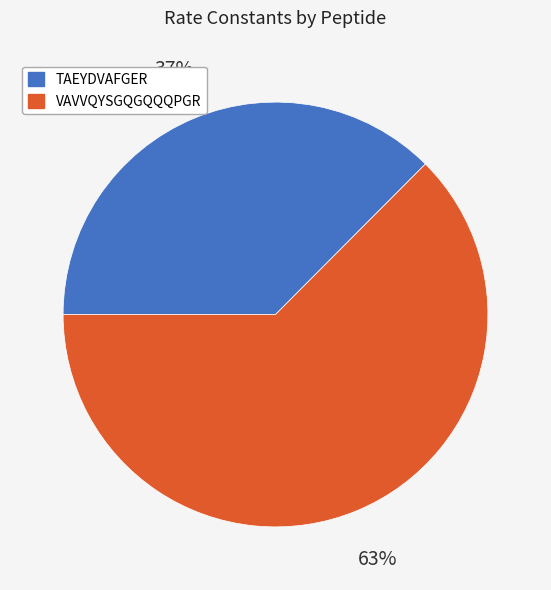

To the nearest percent, what is the average slice percentage?

50%